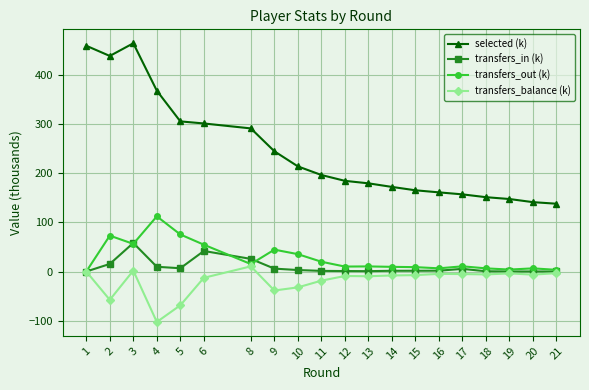

Count the number of categories in the chart.

20